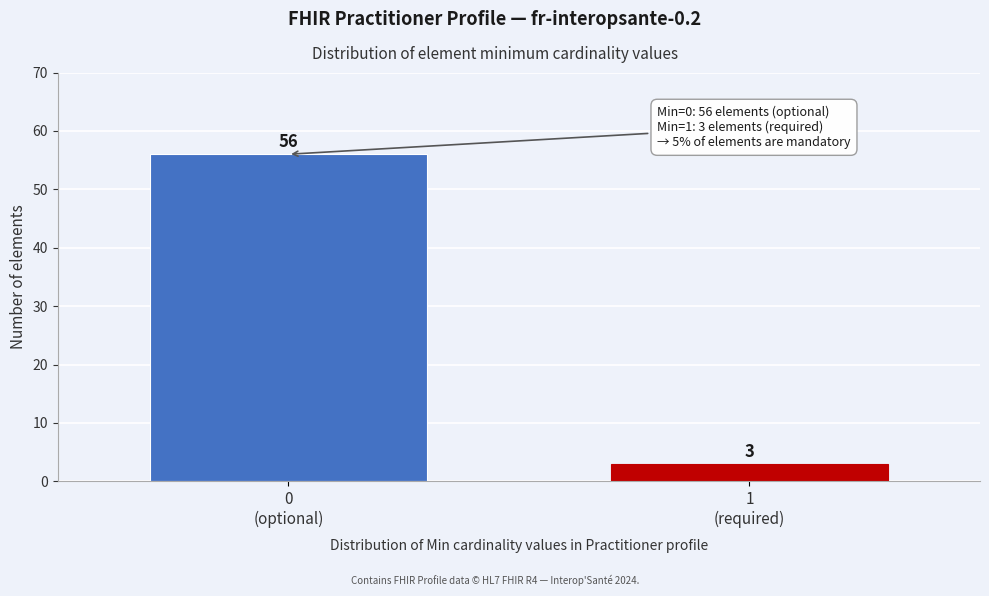

Reading left to right, transcribe all the data shown in this chart.

56	3